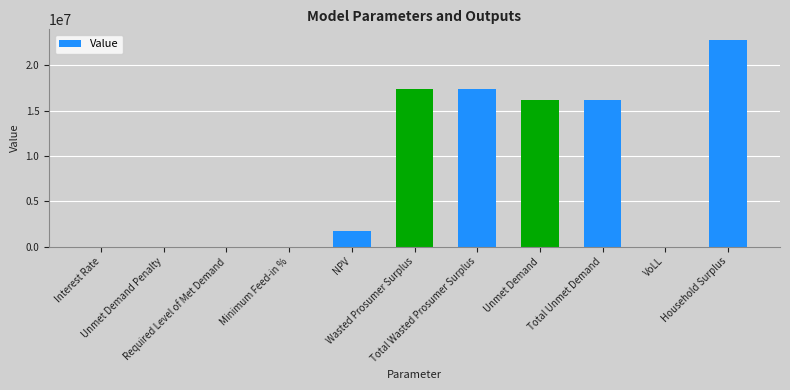

What is the sum of all values?

91544243.1